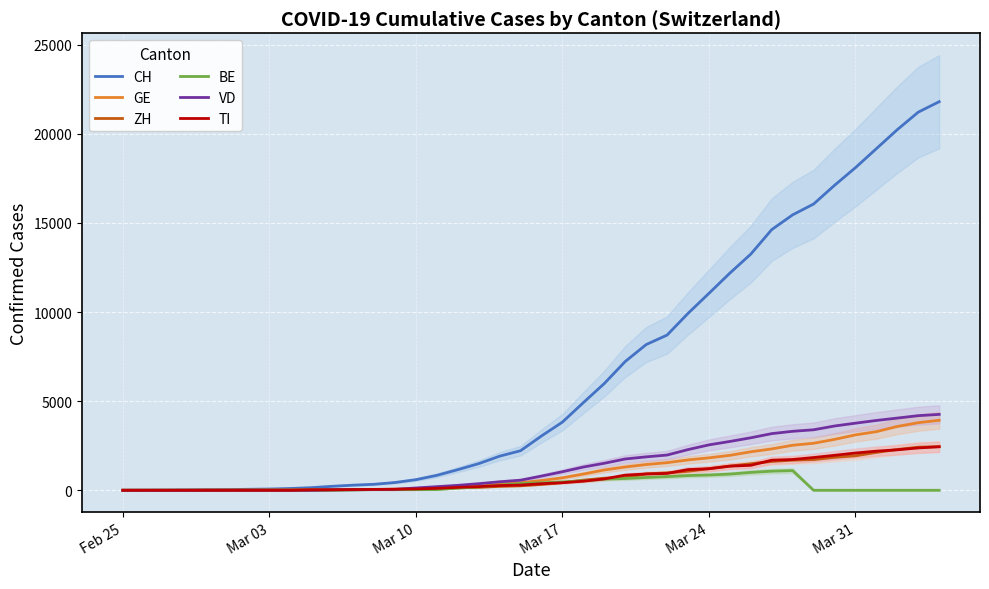

Rank the series by their maximum value, from lowest to highest.

BE, TI, ZH, GE, VD, CH